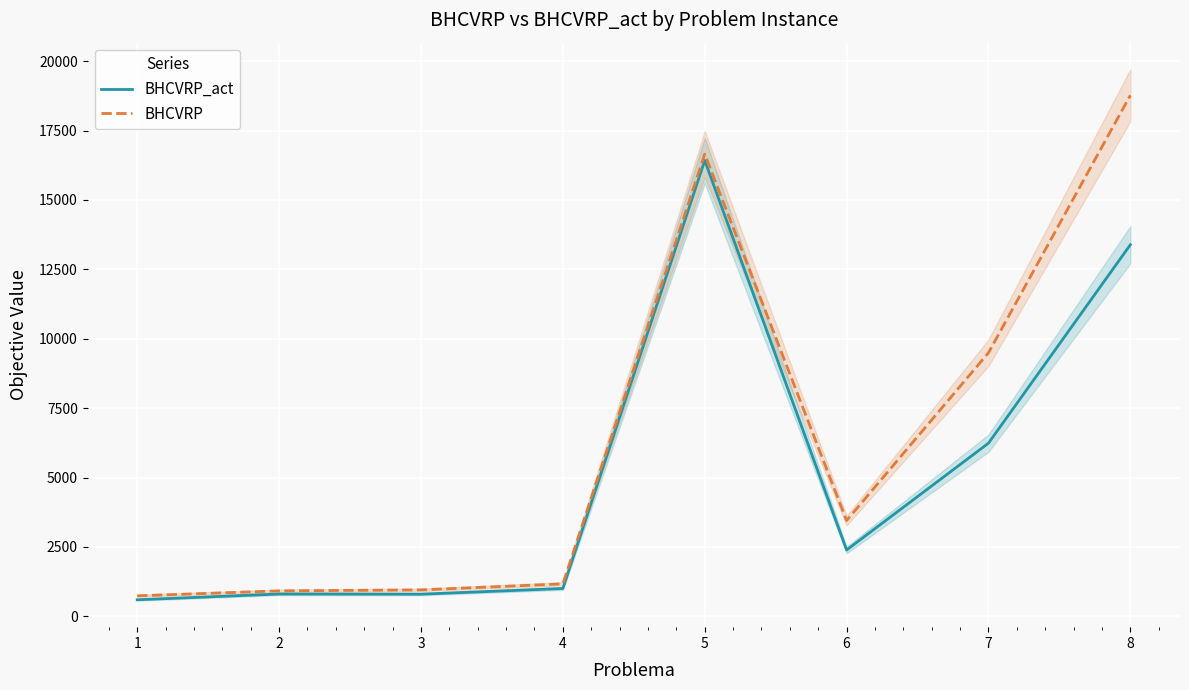

Reading left to right, what are all the values shown in this chart?

BHCVRP_act: 599.0	806.8	800.9	1005.5	16421.6	2391.7	6239.6	13386.9
BHCVRP: 741.3	919.7	954.4	1172.0	16650.5	3451.7	9496.0	18770.3